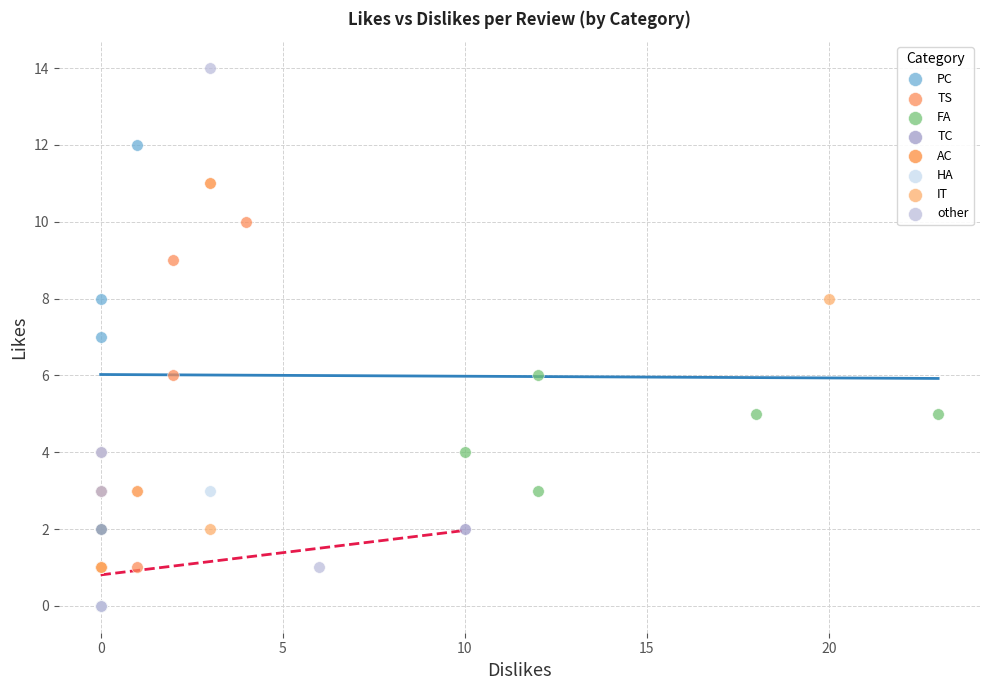

What are all the series names shown in the legend?

PC, TS, FA, TC, AC, HA, IT, other